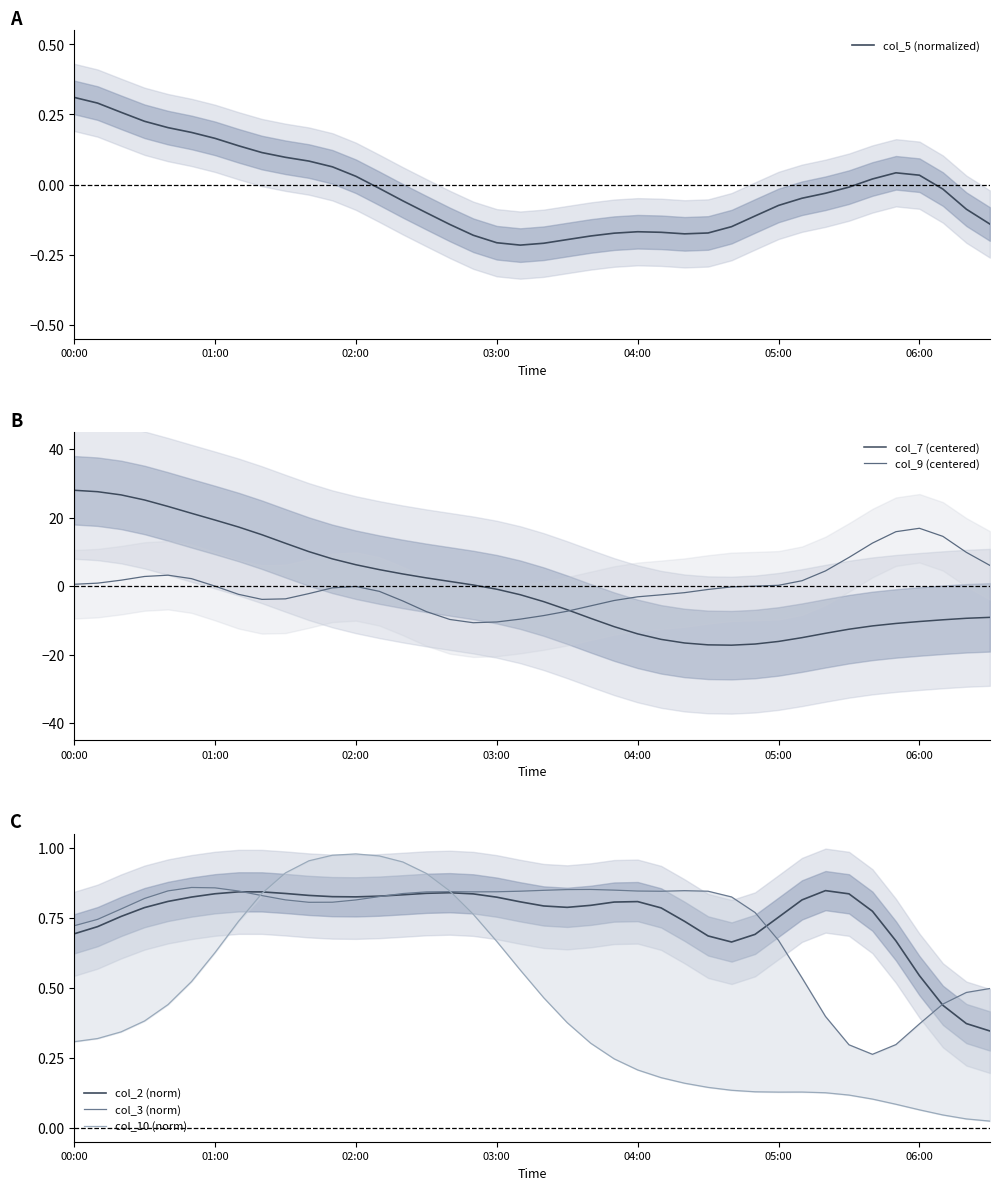

Does the chart display data point markers on the line(s)?

No